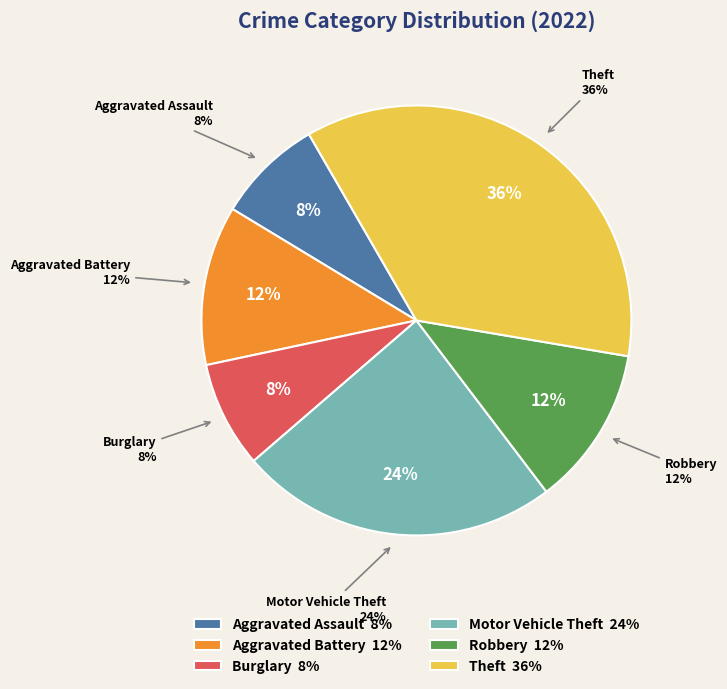

The Aggravated Battery slice represents 12% of the pie. True or false?

True